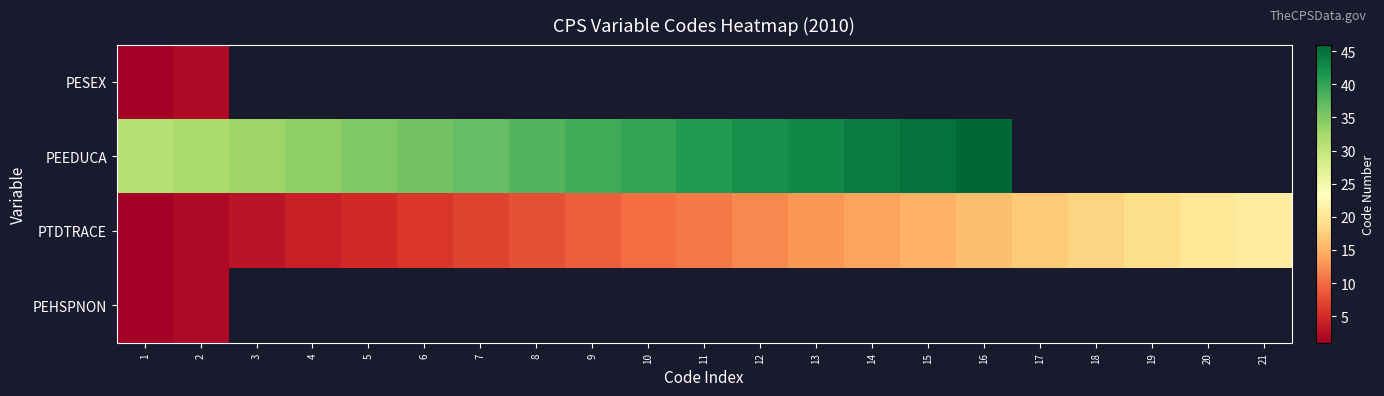

Between 6 and 17, which is larger?

17